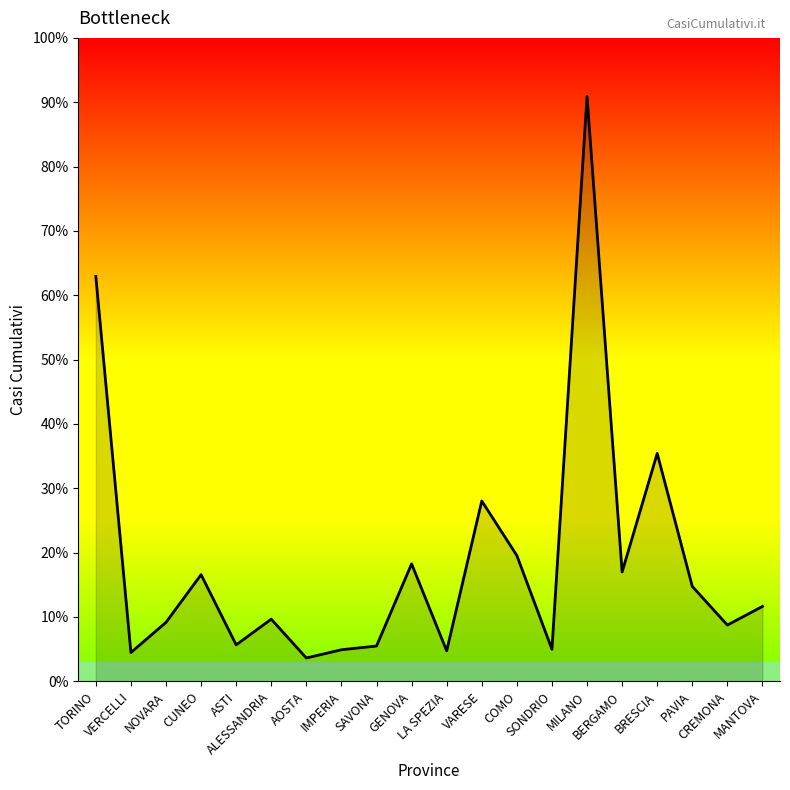

At which label is the value closest to 128982?

BRESCIA